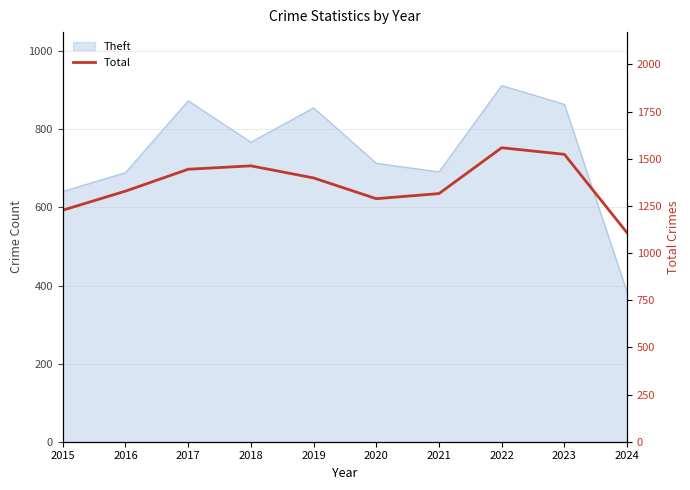

Reading left to right, what are all the values shown in this chart?

2015=1227	2016=1328	2017=1444	2018=1462	2019=1398	2020=1288	2021=1315	2022=1558	2023=1523	2024=1107